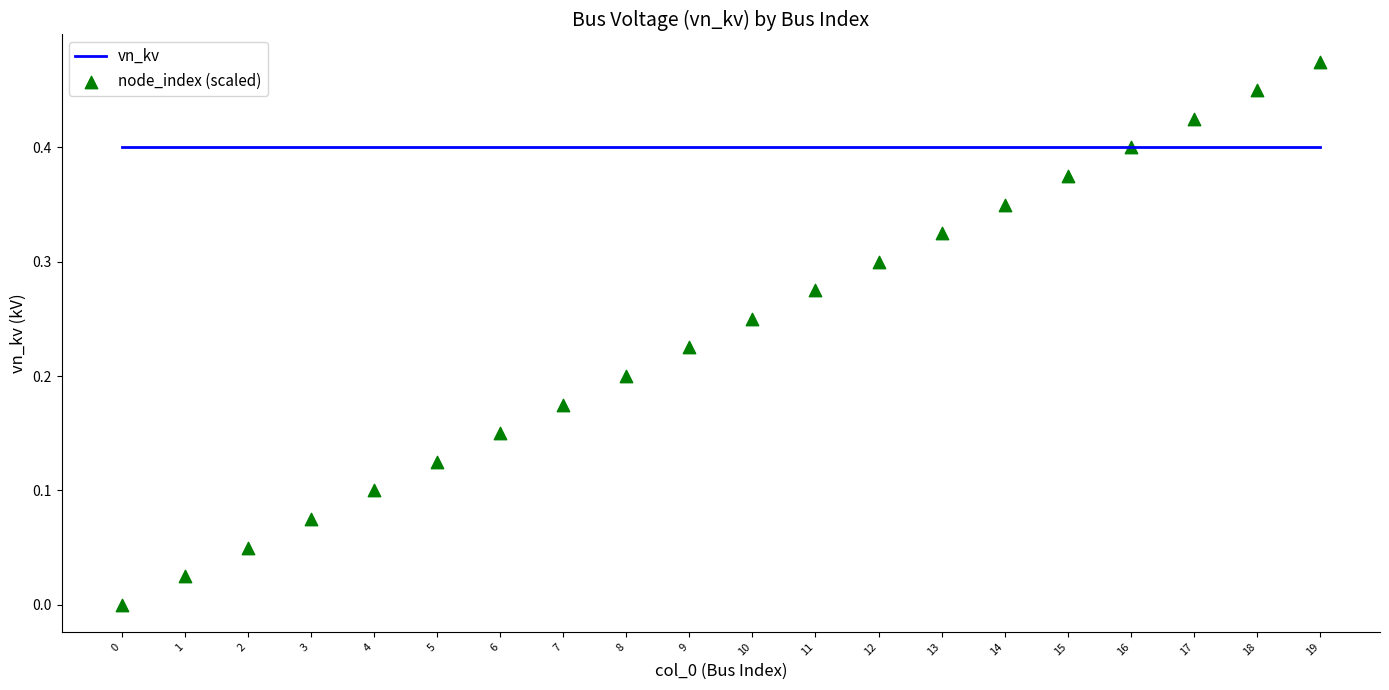

At how many categories does at least one series exceed 0?

20